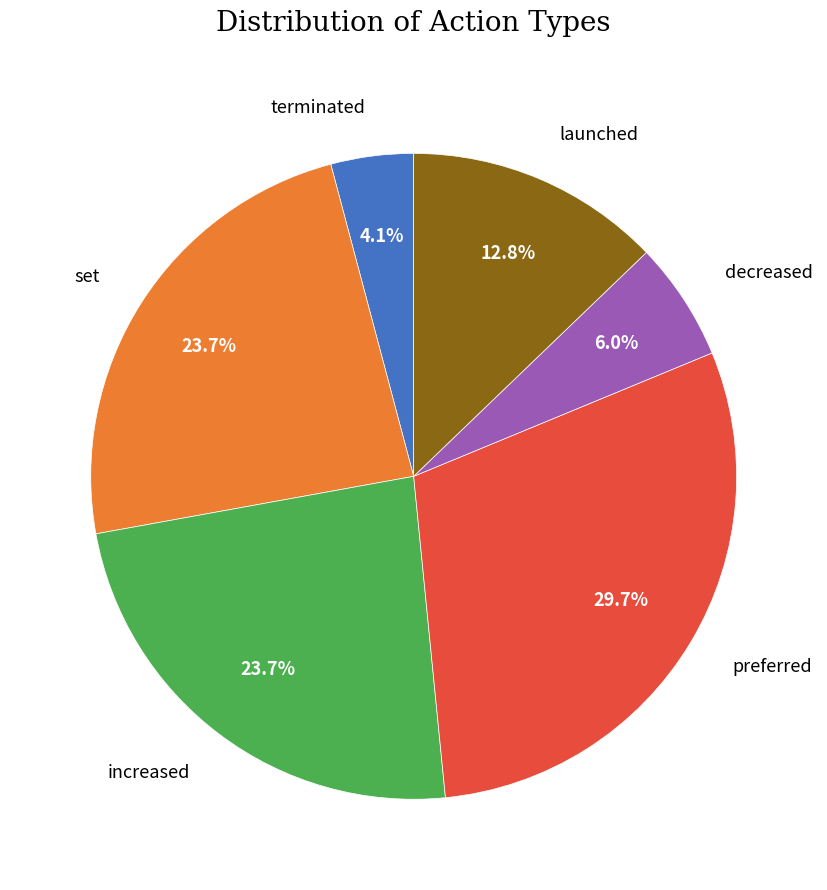

Which slice is the largest?

preferred